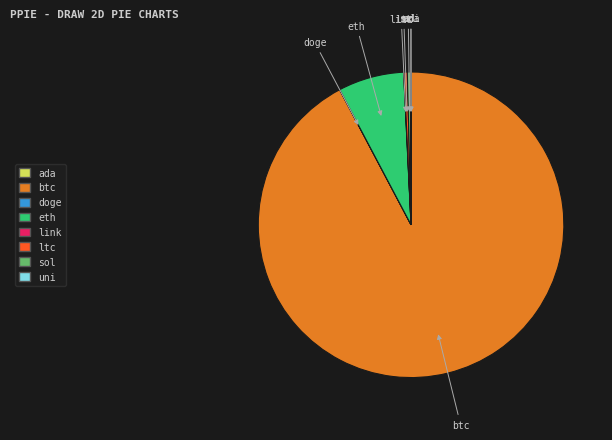

The eth slice represents 1% of the pie. True or false?

False